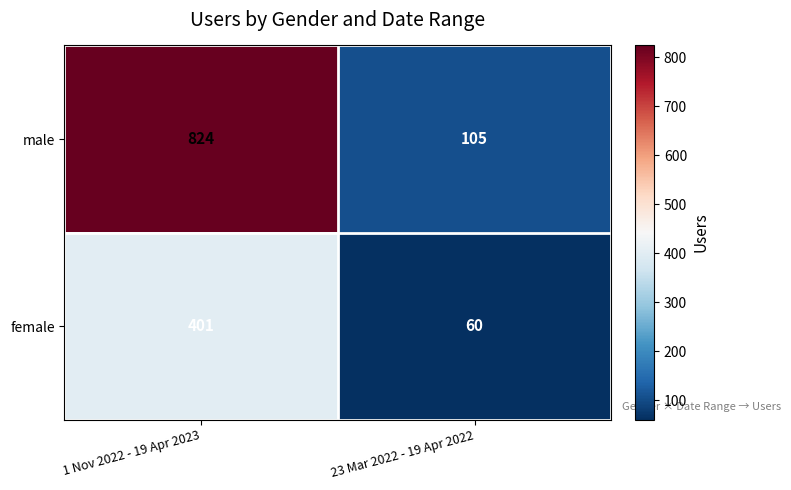

Reading right to left, extract all data points from this chart.

male: 23 Mar 2022 - 19 Apr 2022=105	1 Nov 2022 - 19 Apr 2023=824
female: 23 Mar 2022 - 19 Apr 2022=60	1 Nov 2022 - 19 Apr 2023=401